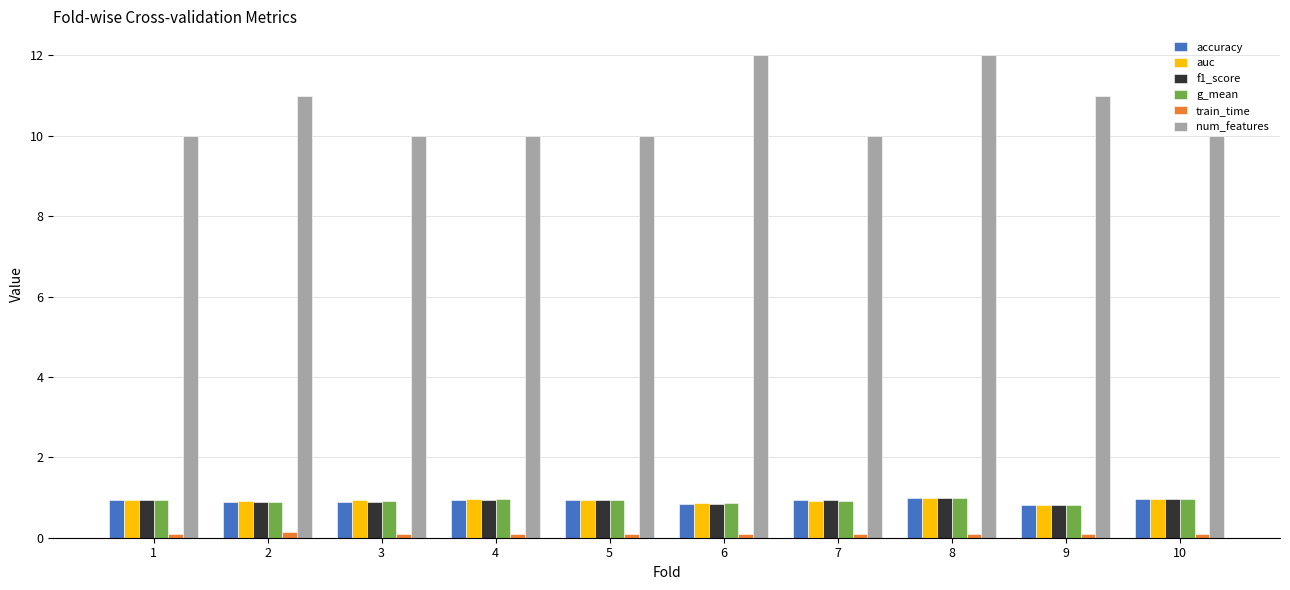

Which series has the widest spread of values?

num_features